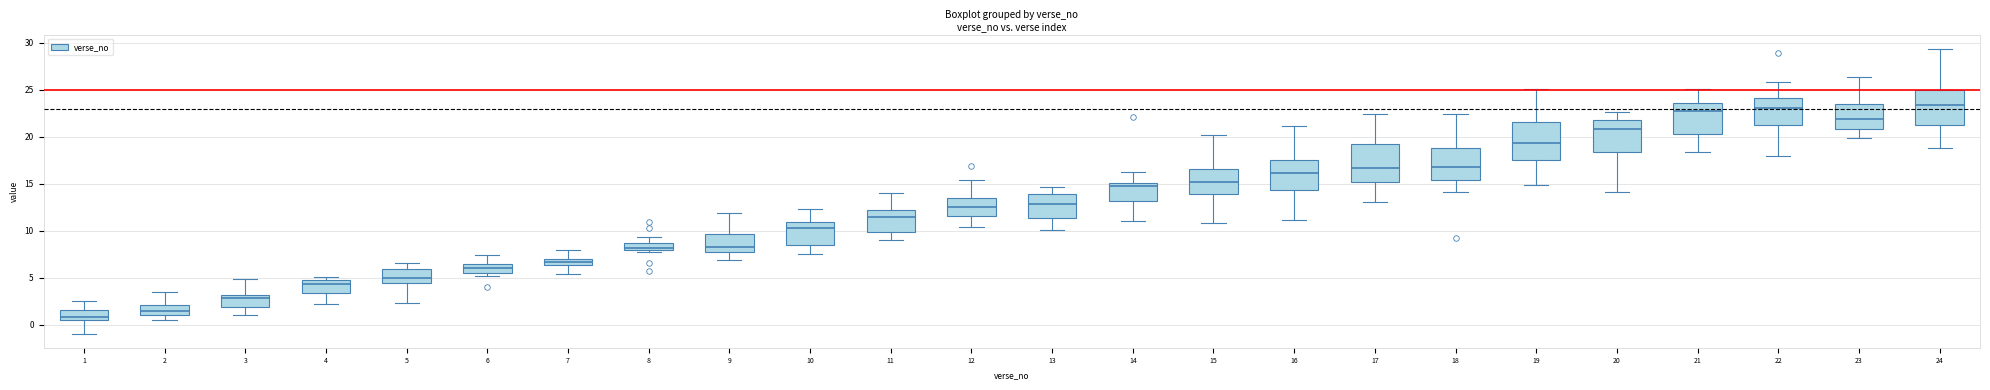

Which box has the lowest median line?

1